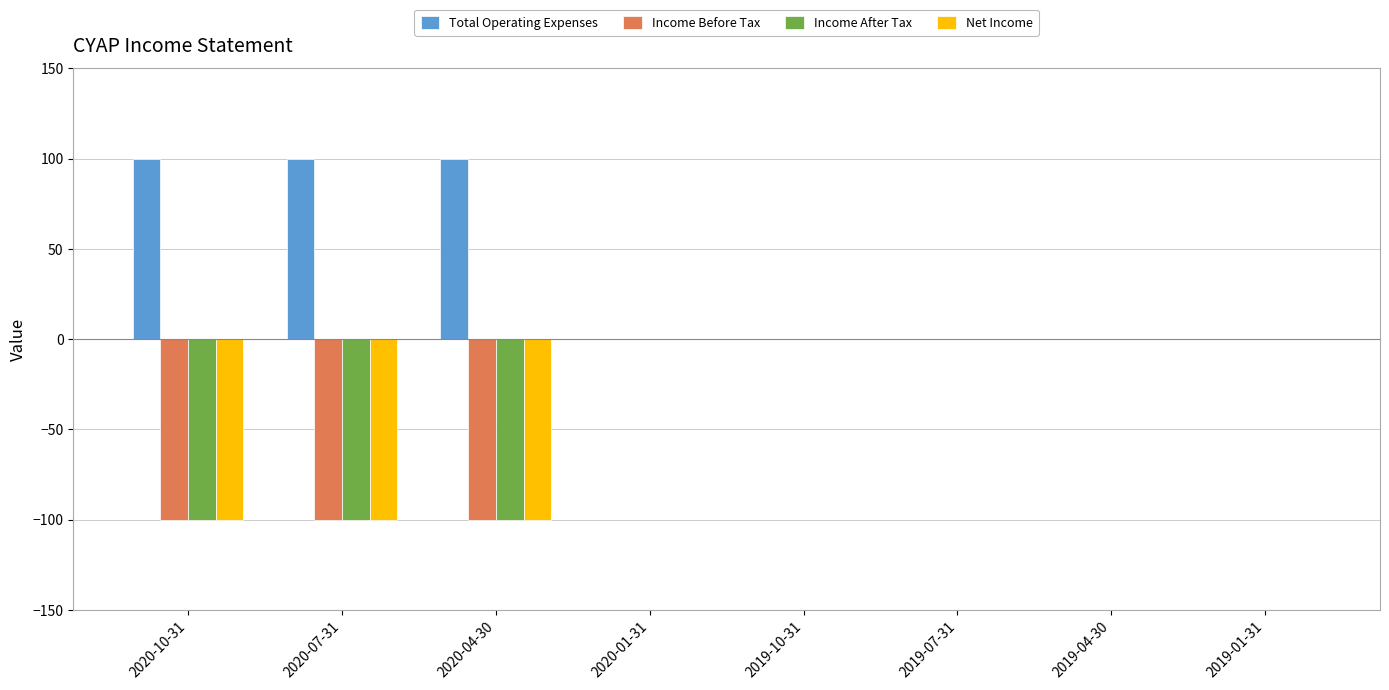

What is the total value across all series at 2020-10-31?

-200